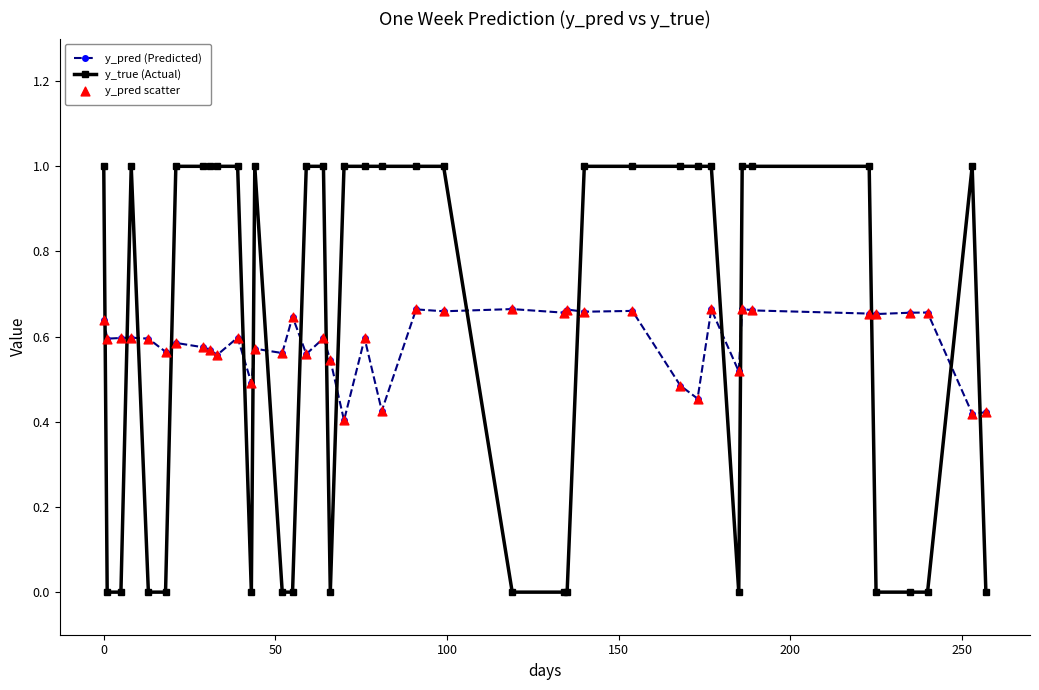

What is the highest value of the y_true (Actual) series?

1.0